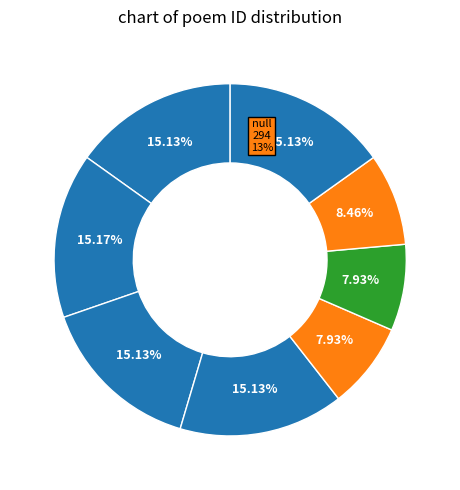

True or false: 观新修运河赠总戎平江陈公 accounts for 15% of the total.

False